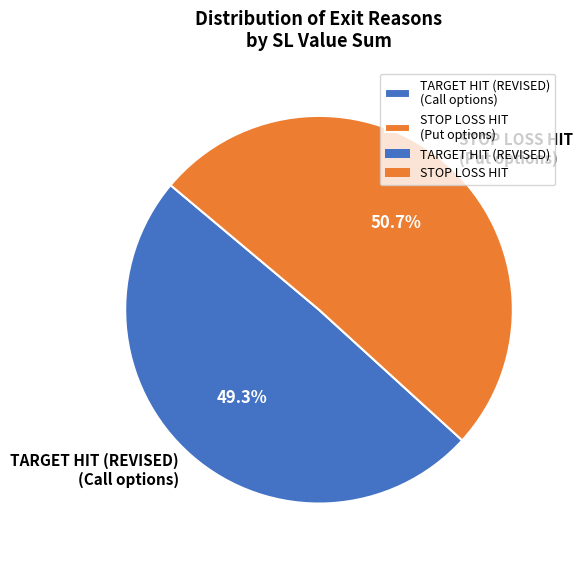

Which has a higher value, STOP LOSS HIT (Put options) or TARGET HIT (REVISED) (Call options)?

STOP LOSS HIT (Put options)